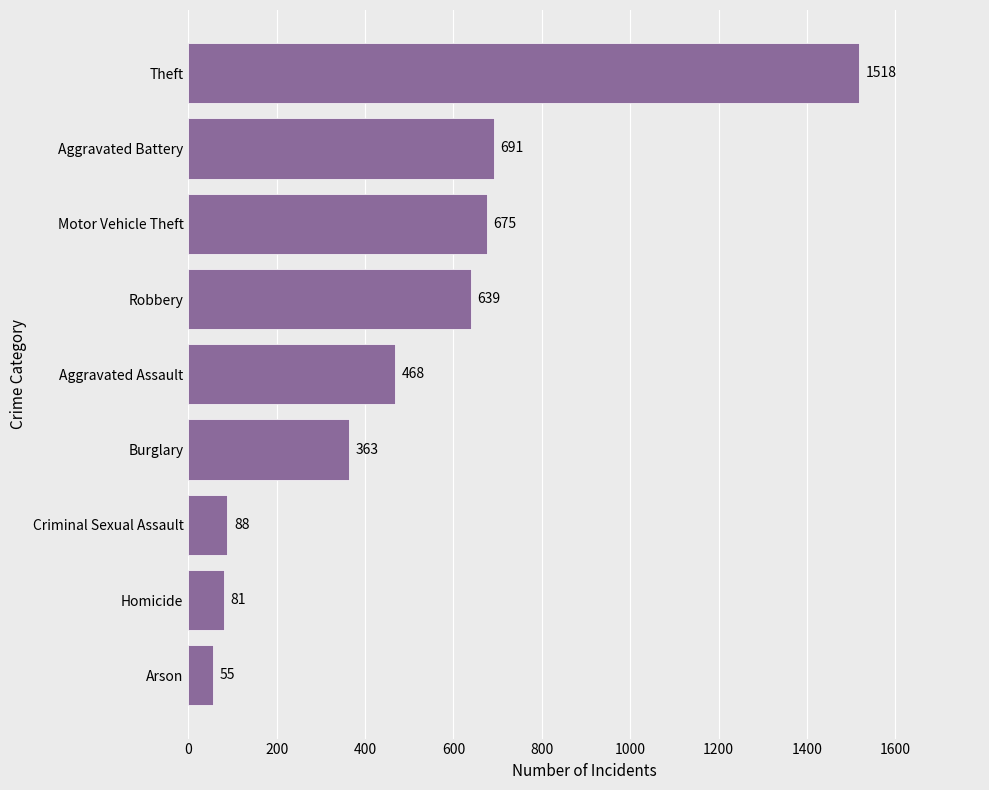

Which has a higher value, Homicide or Burglary?

Burglary